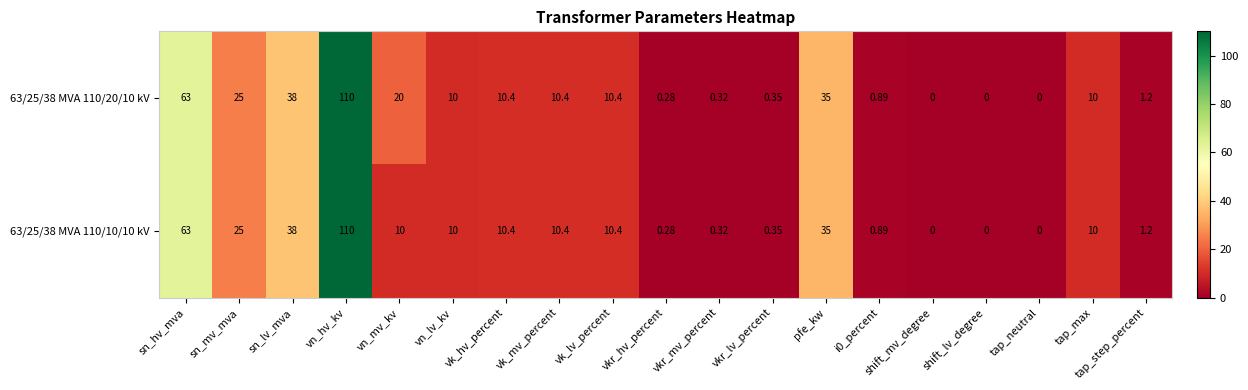

Is the value of 63/25/38 MVA 110/10/10 kV at shift_lv_degree greater than the value of 63/25/38 MVA 110/20/10 kV at sn_mv_mva?

No